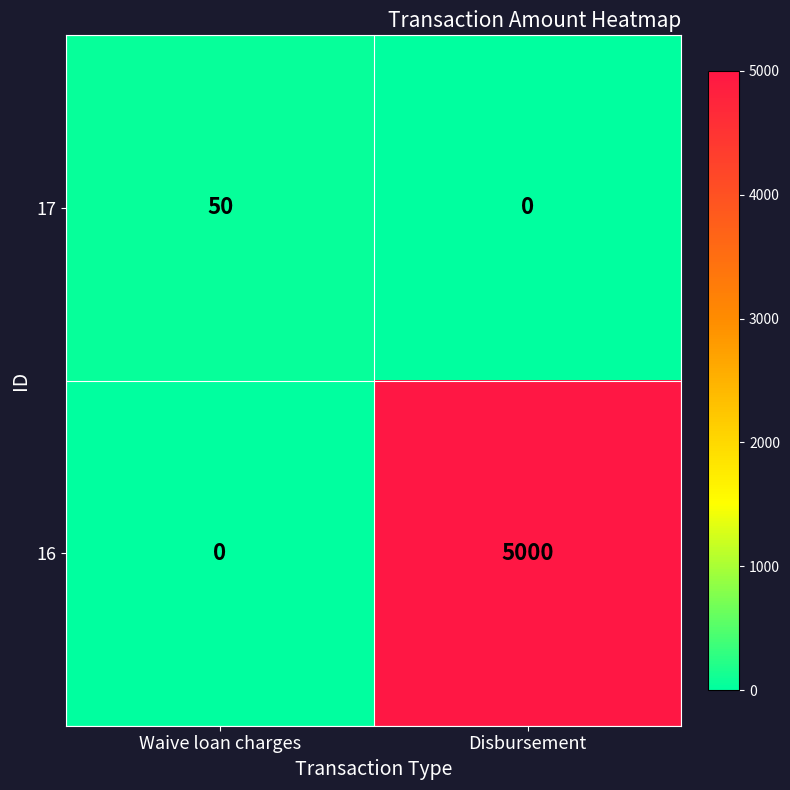

At which category is the sum across all series the highest?

Disbursement